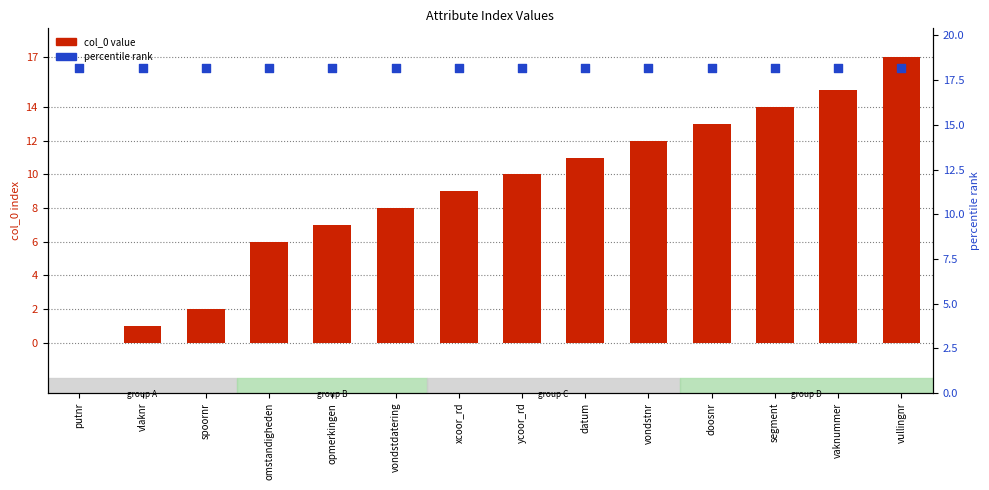

Which series contains the highest Y value?

percentile rank